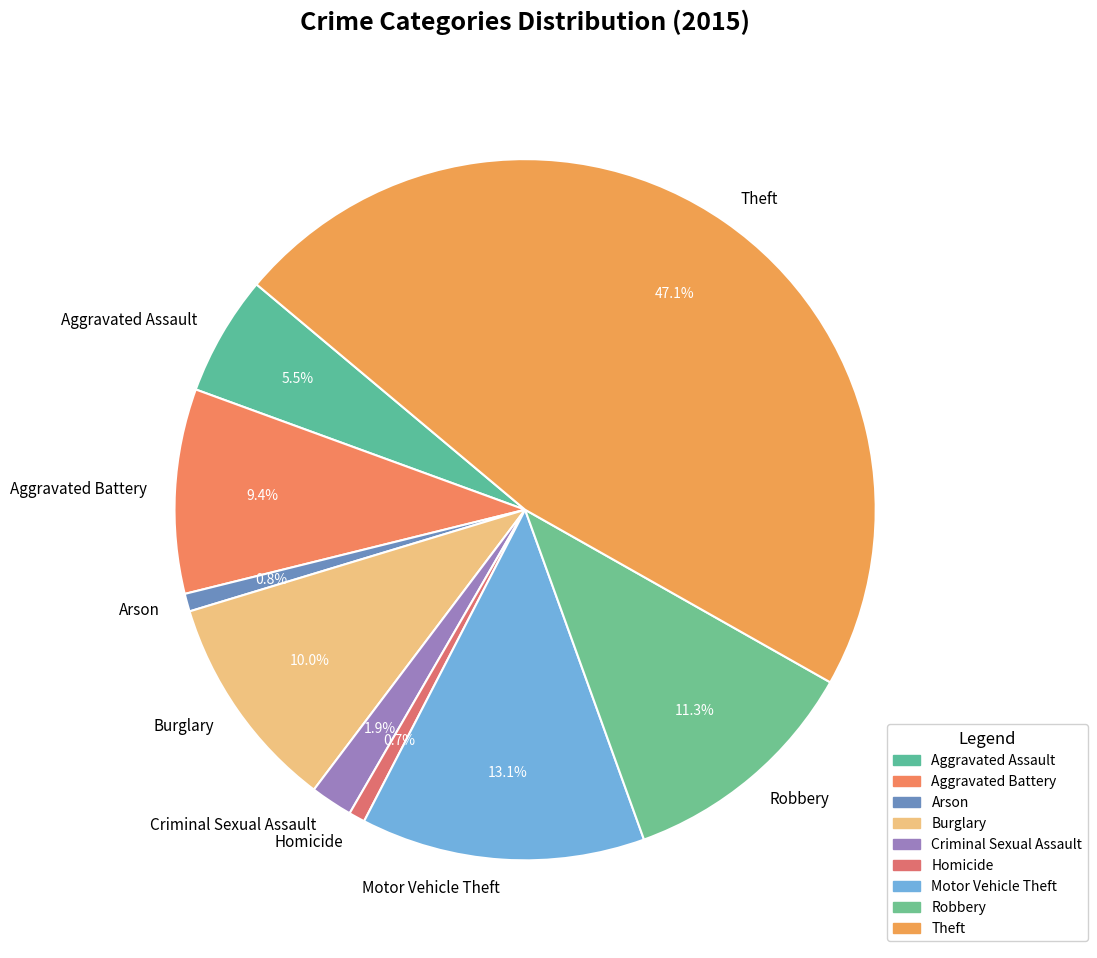

How many slices are in this pie chart?

9